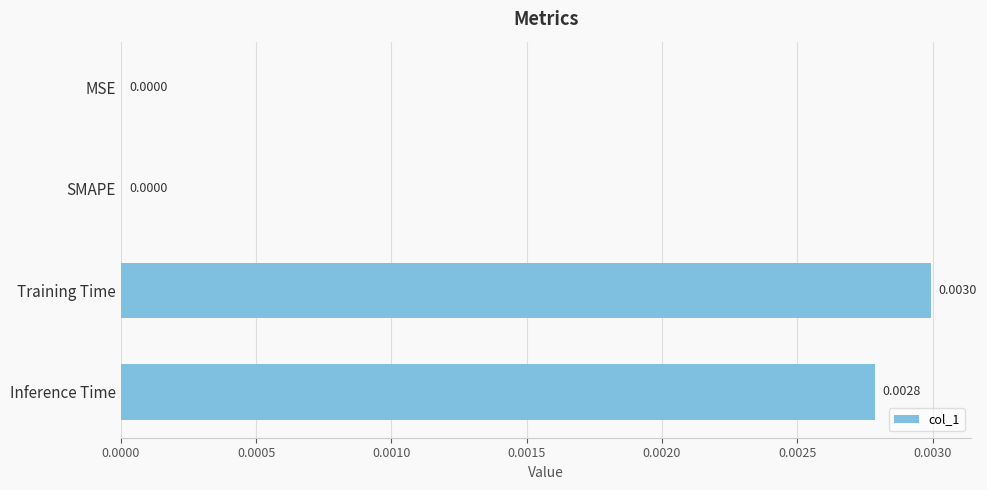

How many values are between 0 and 1?

4